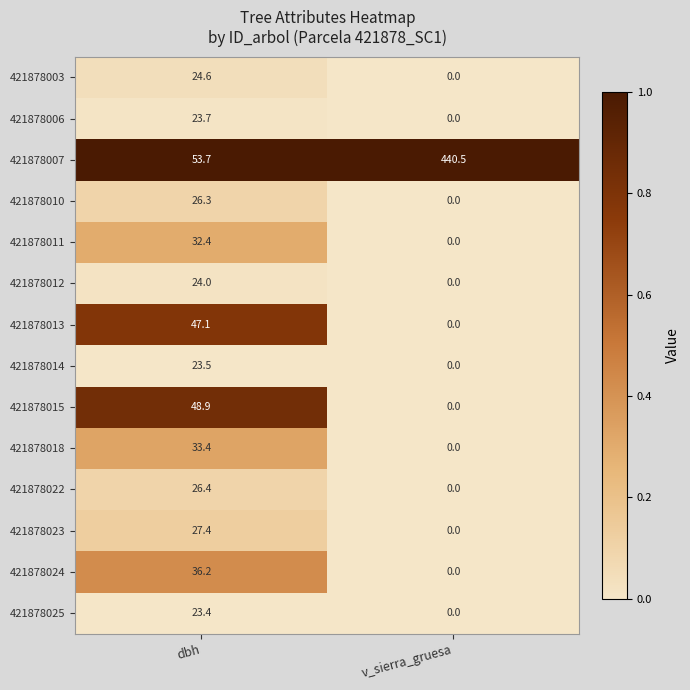

What is the spread (max minus min) of values at dbh?

30.3